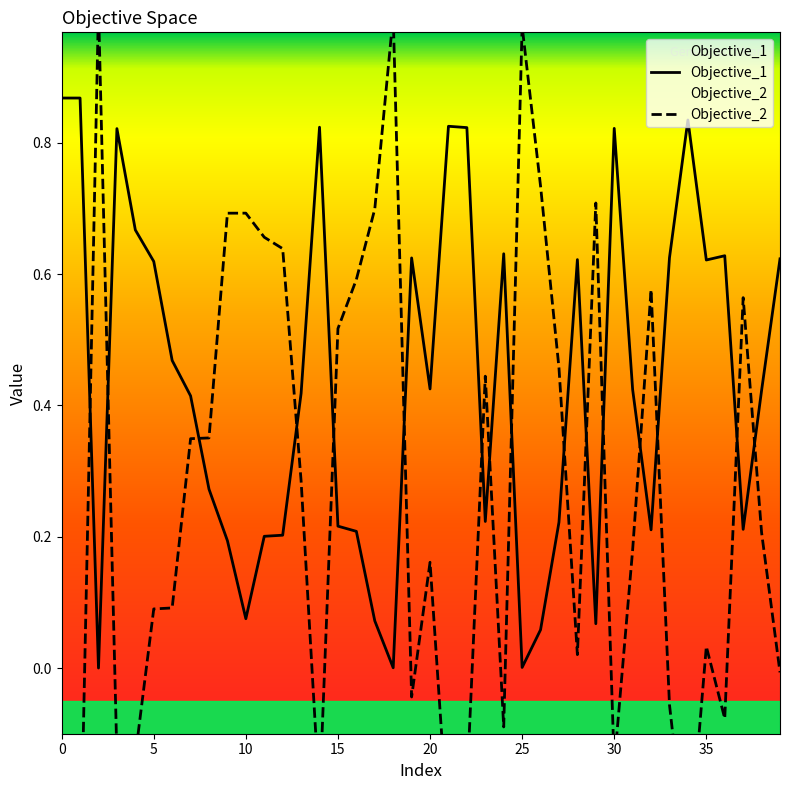

How many values in Objective_2 are below zero?

14